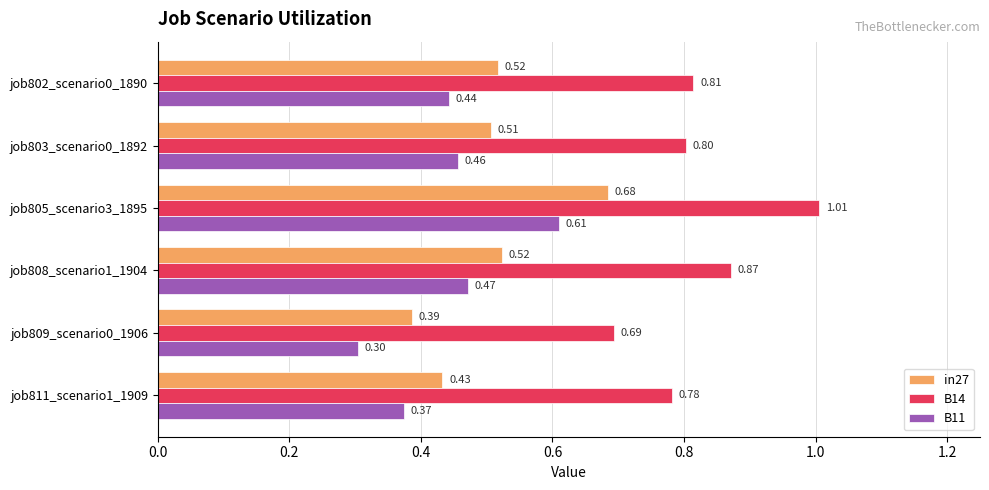

Between job802_scenario0_1890 and job809_scenario0_1906, which series saw the biggest shift?

B11